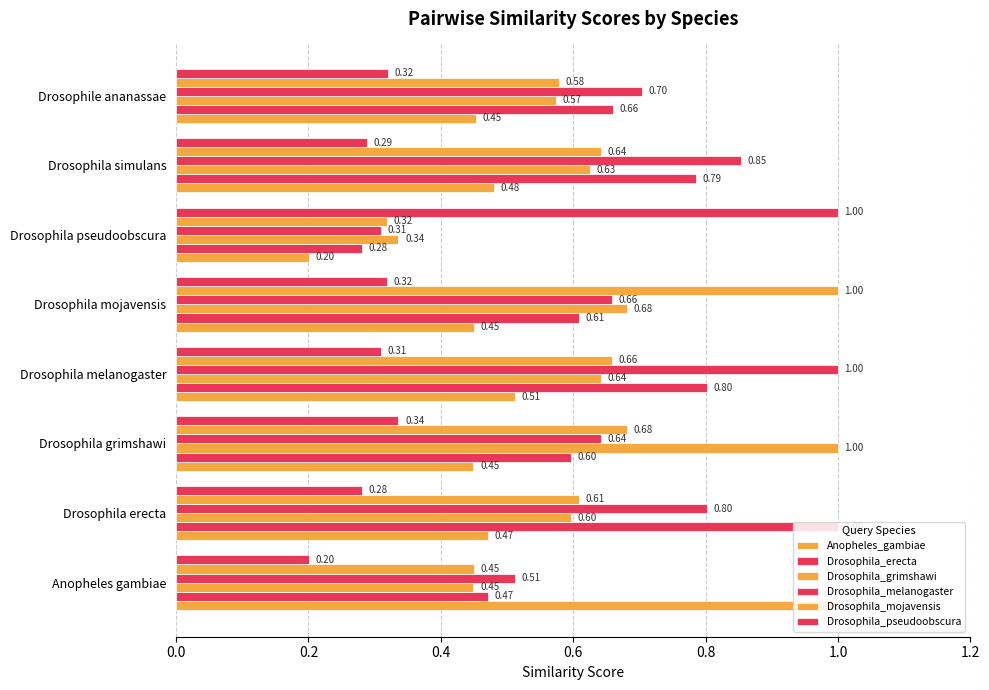

Count the number of data series in this chart.

6